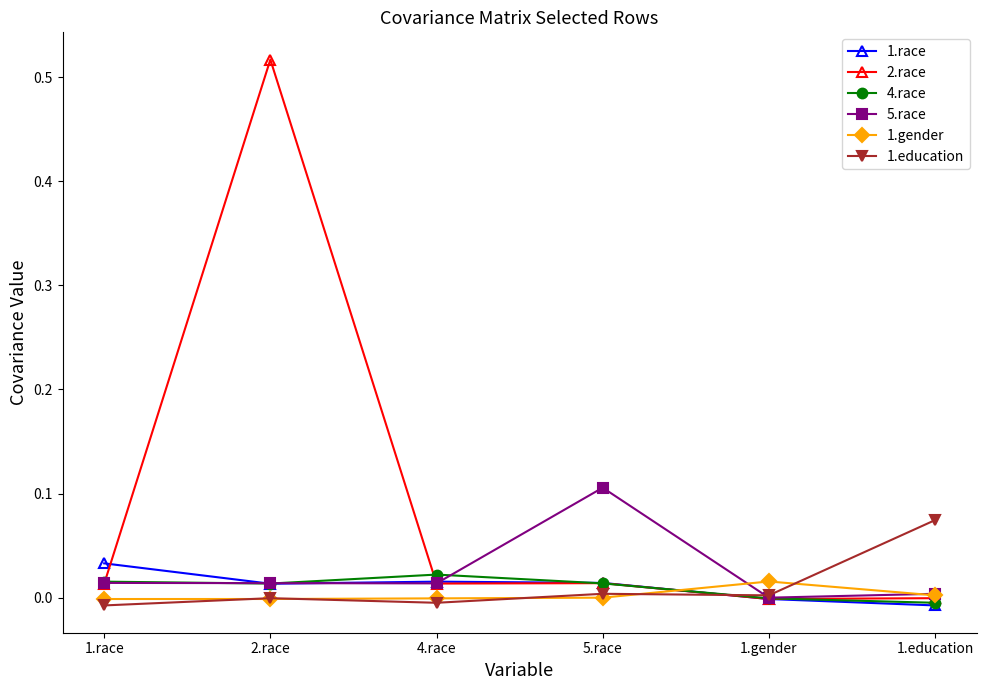

Count the number of categories in the chart.

6